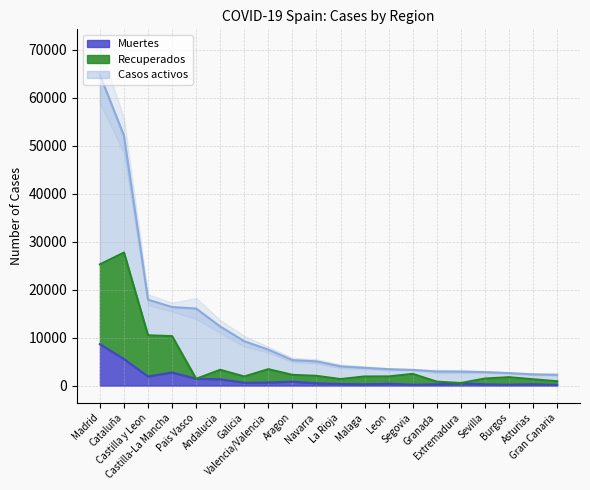

Where is Muertes nearest to the value 4396?

Cataluña